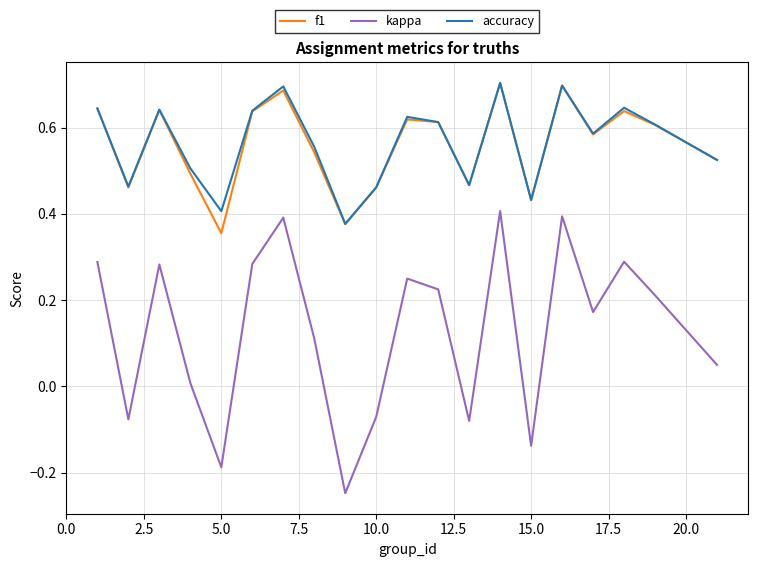

True or false: f1 and kappa cross at least once.

False